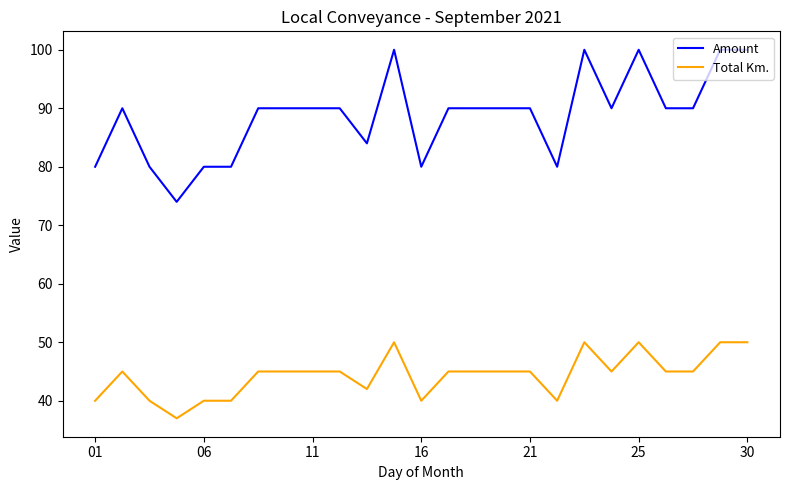

Which series has the largest total across all categories?

Amount